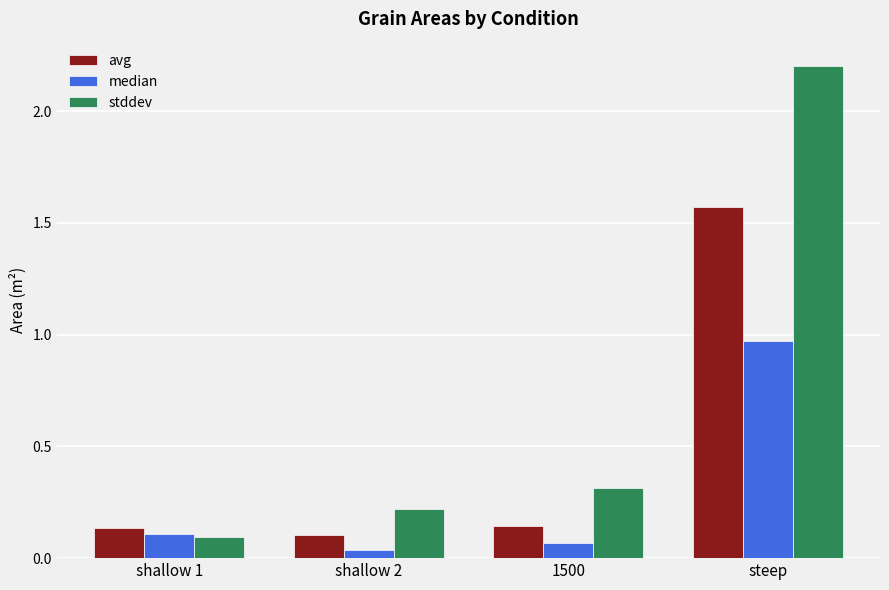

How many bars are there in each group?

3